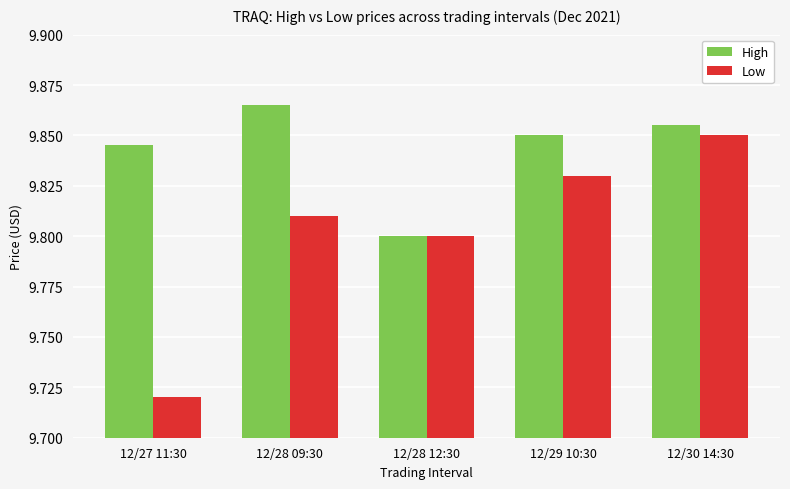

How many bars are there in total?

10